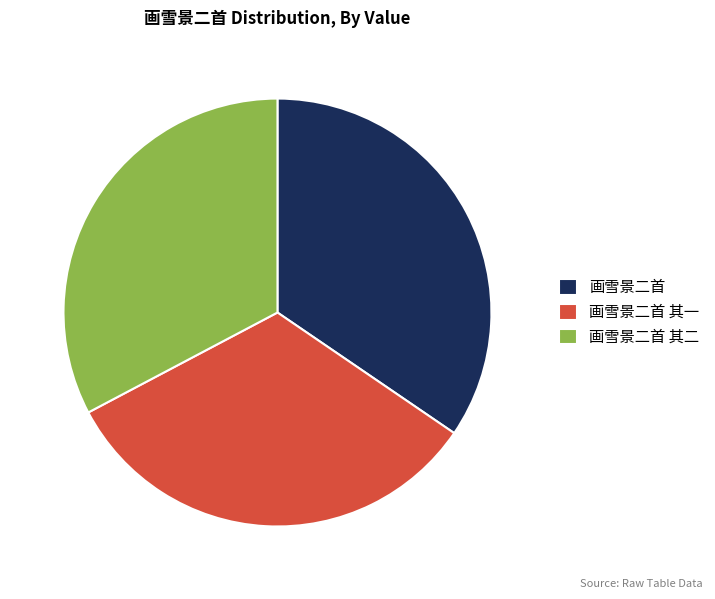

Is it true that 画雪景二首 is 24% of the pie?

False